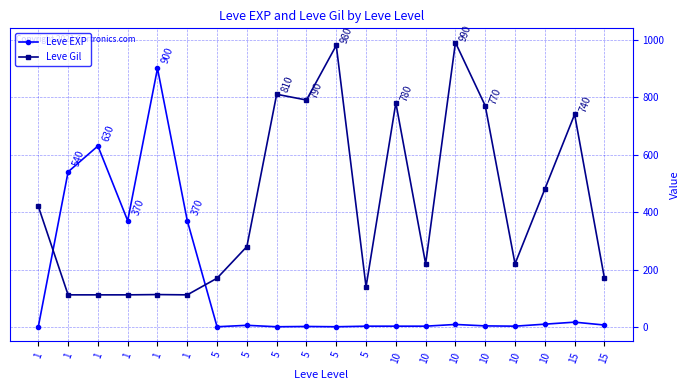

List the series in order of their peak value, highest first.

Leve Gil, Leve EXP